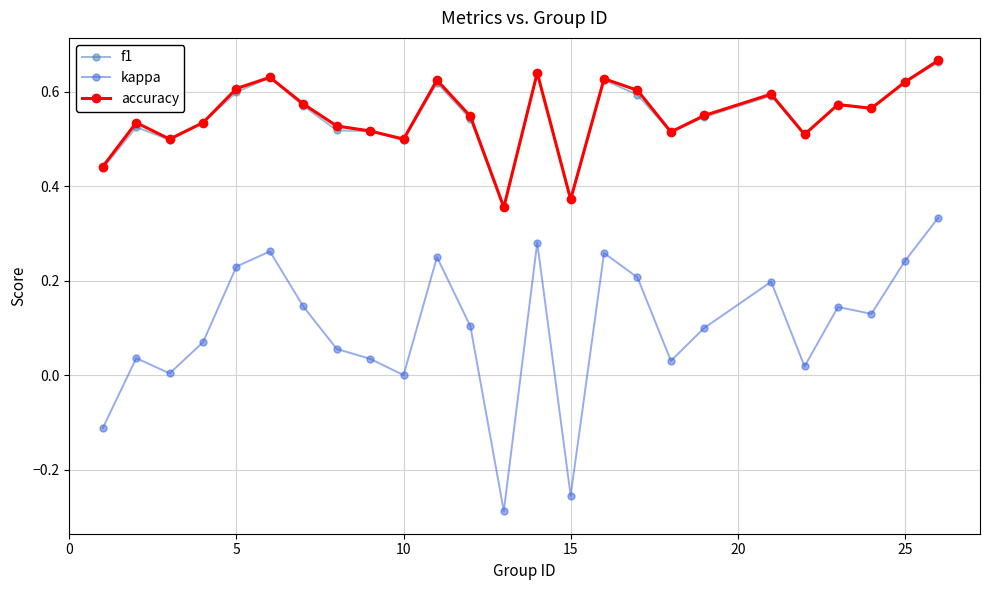

True or false: kappa and accuracy cross at least once.

False